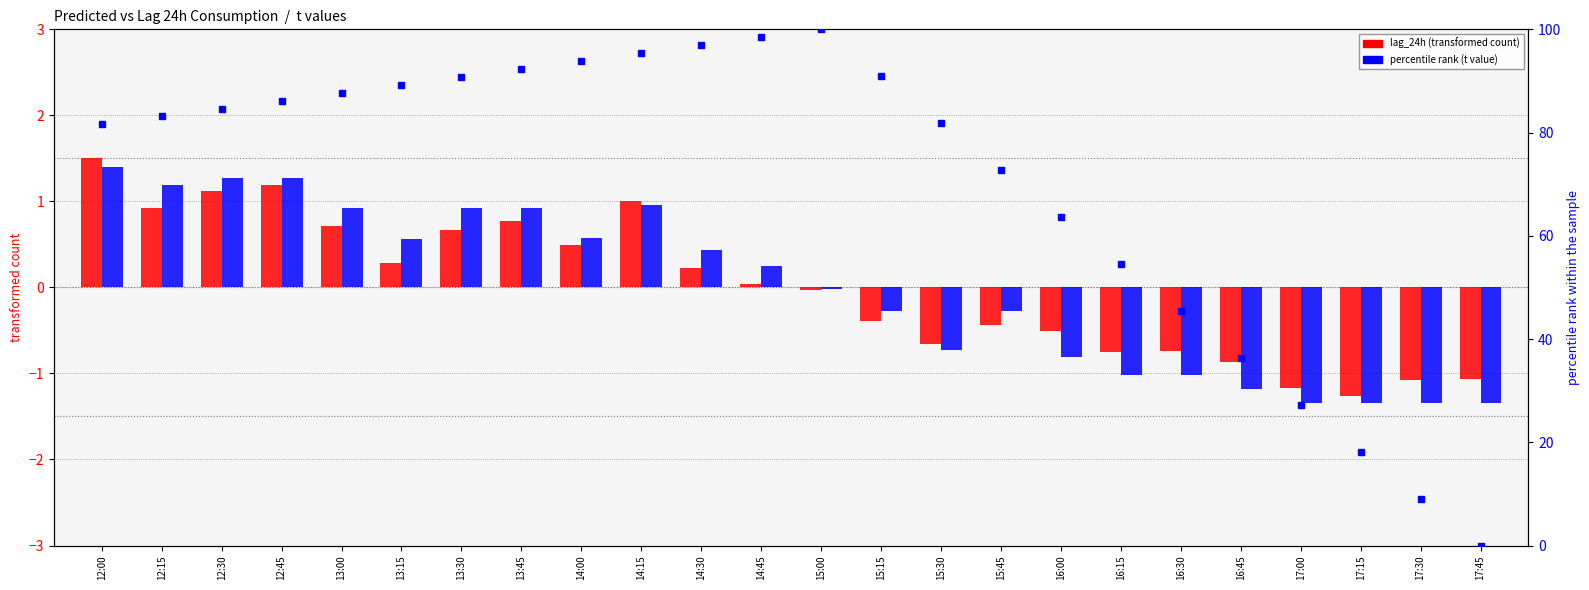

Does the chart contain stacked bars?

No